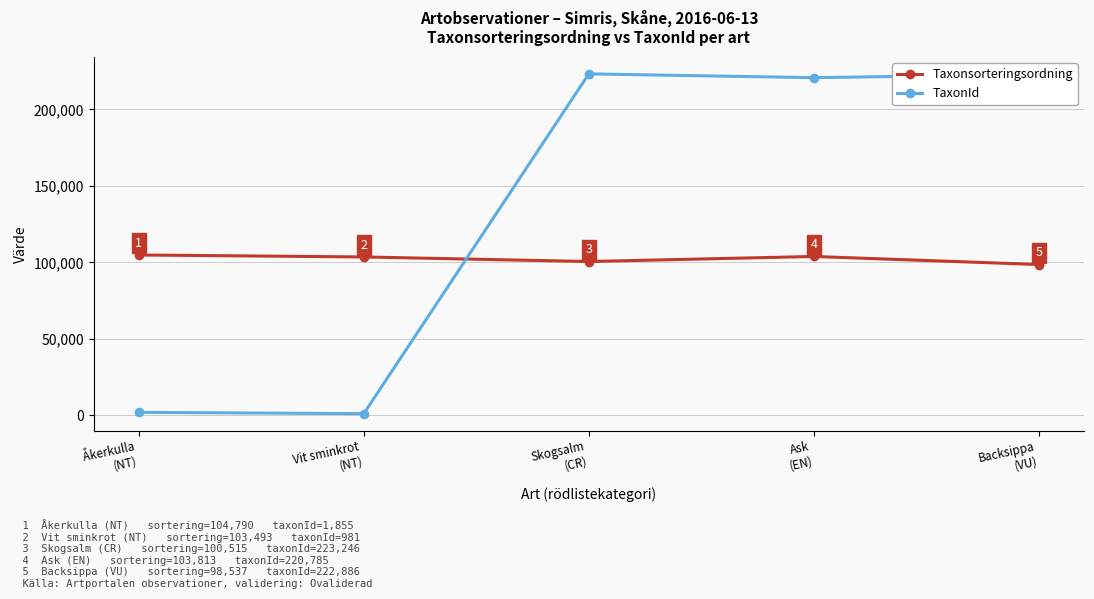

Which series has the widest spread of values?

TaxonId